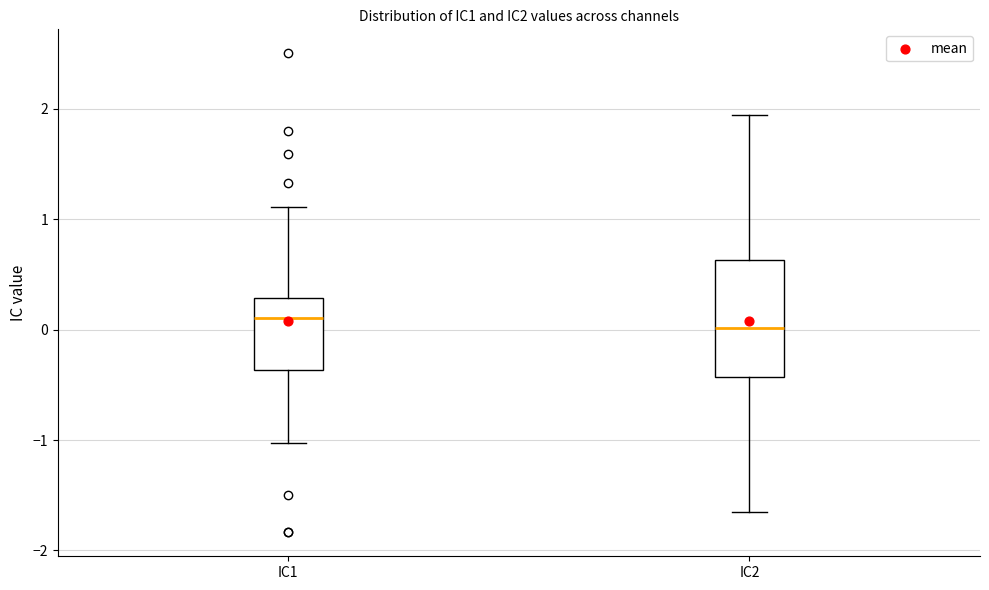

Where does the median line of the box for IC1 sit on the y-axis? The values are not printed on the chart, so give them approximately, as read against the axis.

0.1